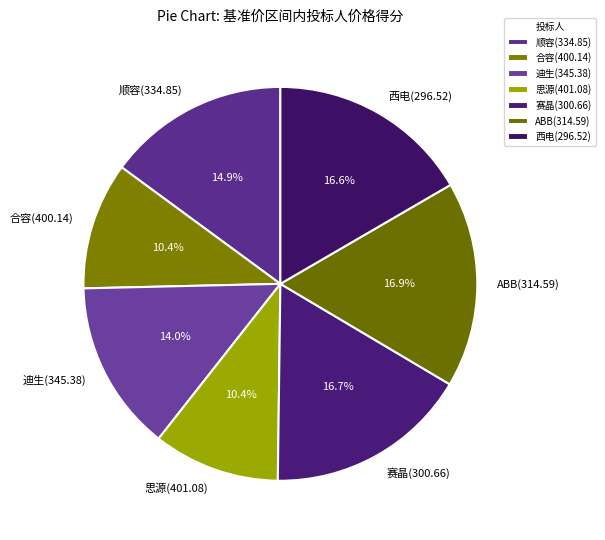

Count the number of slices in the pie.

7